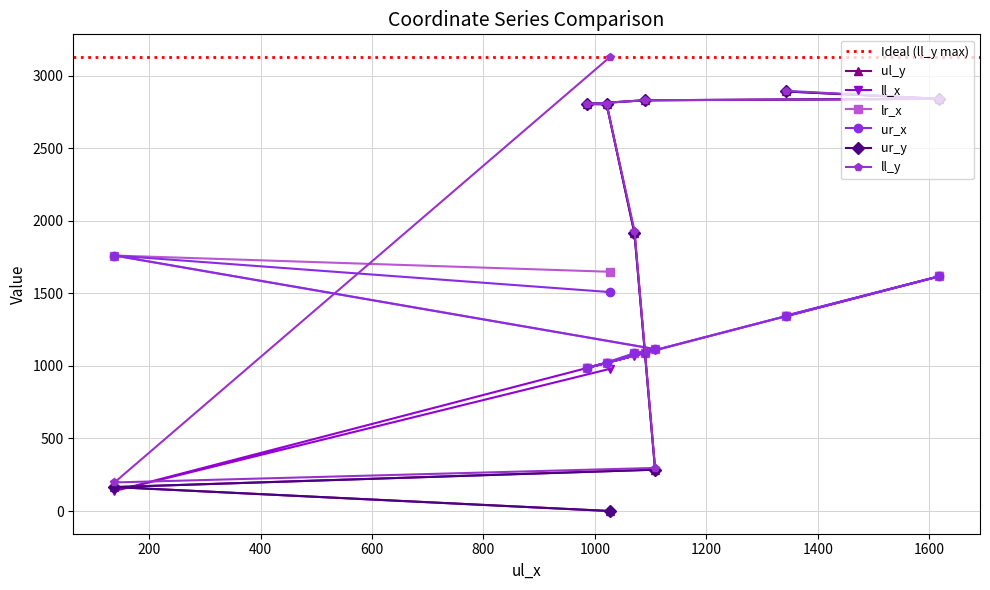

Is the value of ur_x at 1108 greater than the value of ll_x at 1089?

Yes